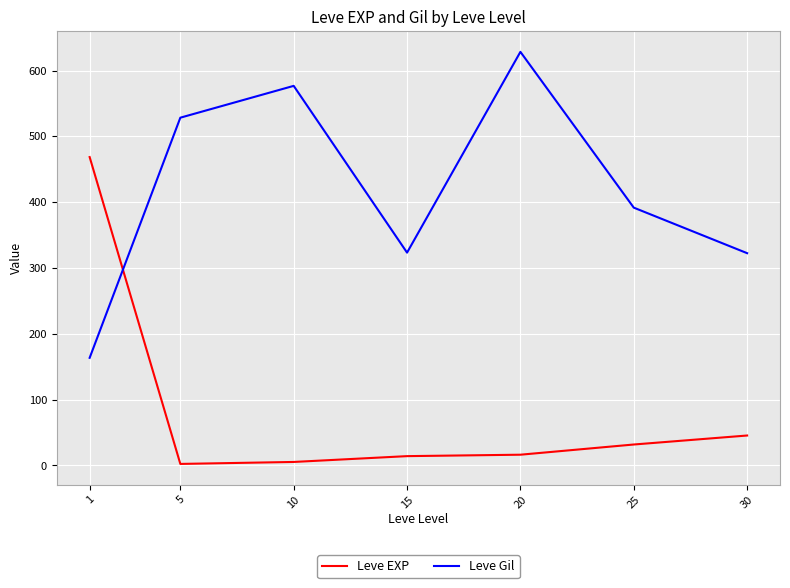

What is the difference between the second highest and minimum values in the Leve Gil series?

413.2